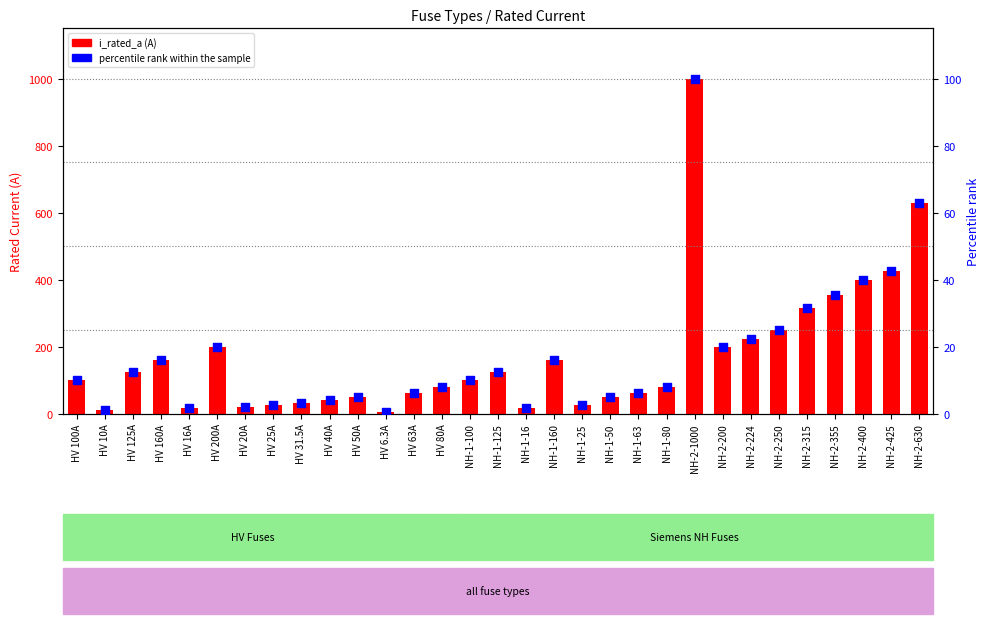

Which series reaches the minimum Y coordinate?

percentile rank within the sample